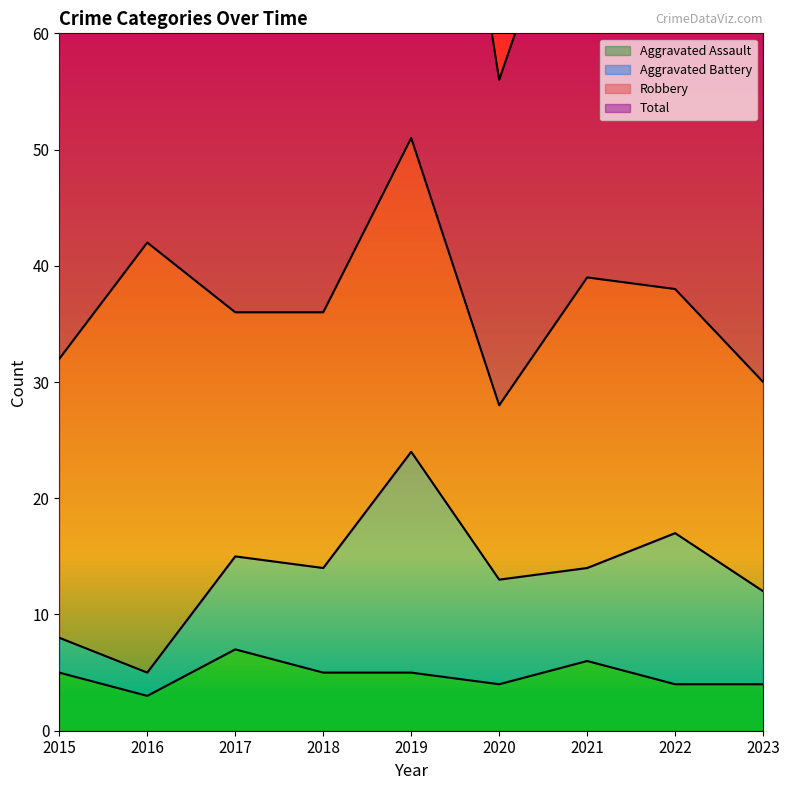

Which category has the highest value in the Total series?

2019